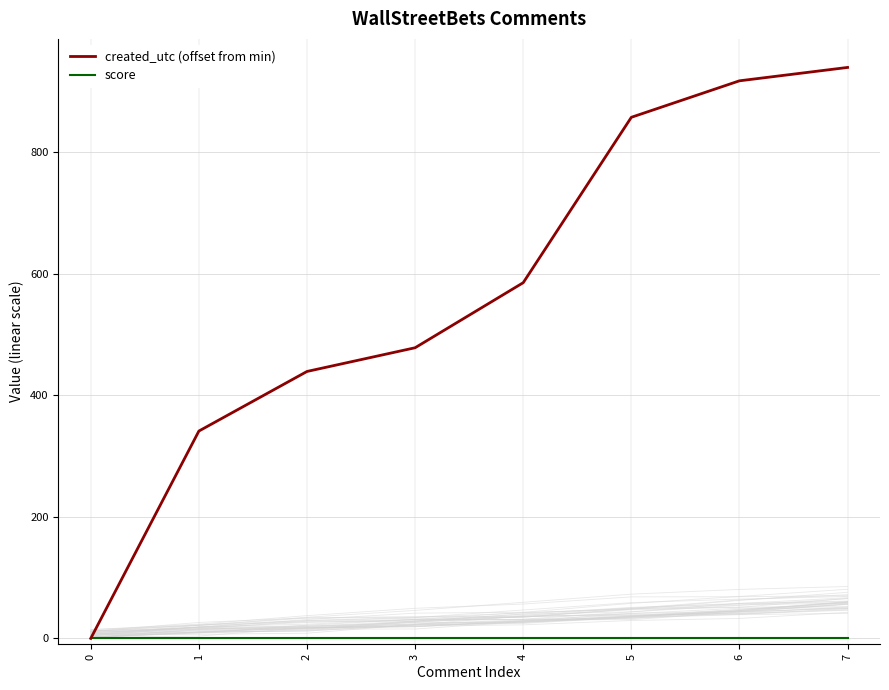

Count the number of categories in the chart.

8